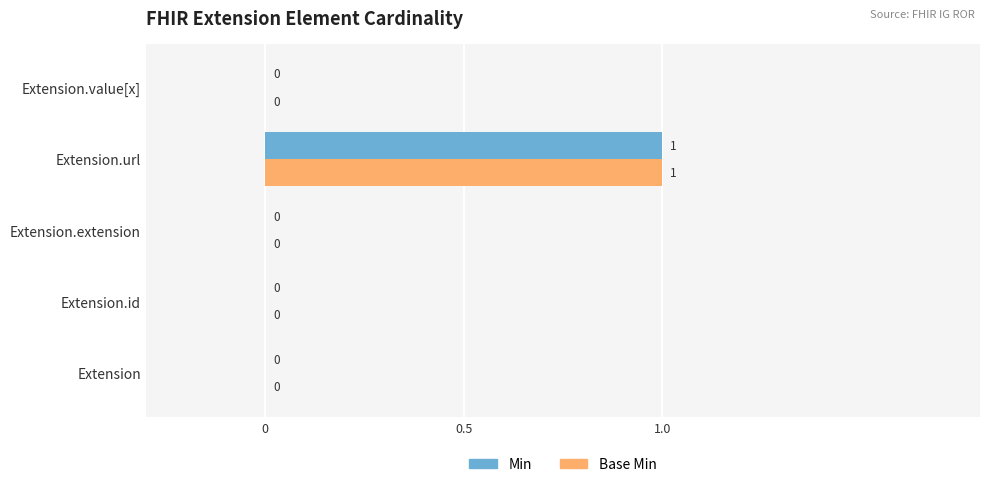

Which category has the highest value across all series?

Extension.url